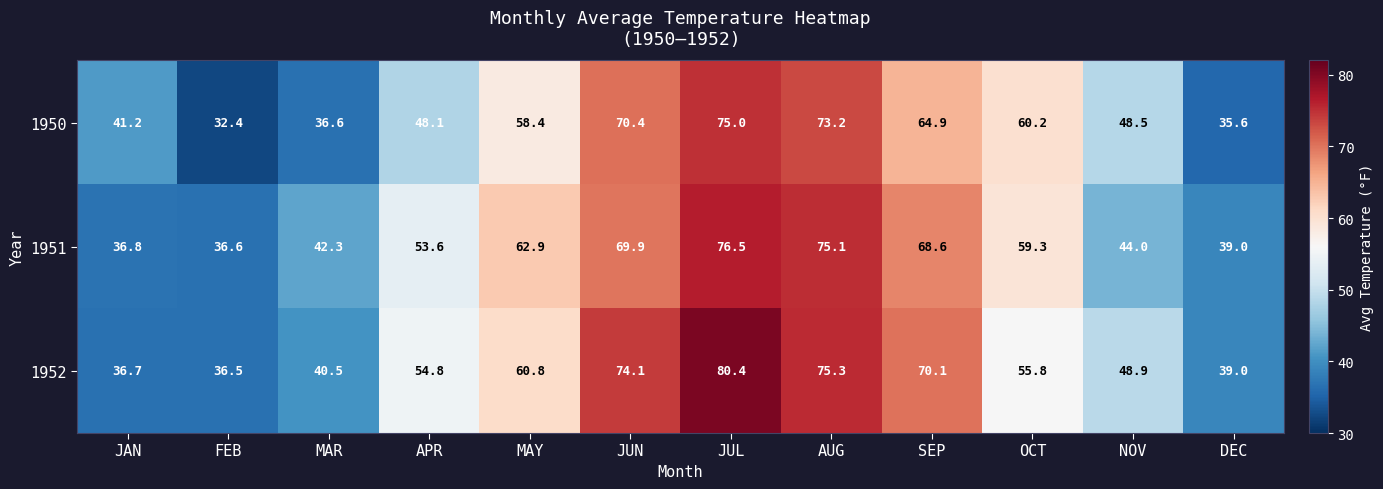

True or false: 1951 has a value of 39.0 at DEC.

True